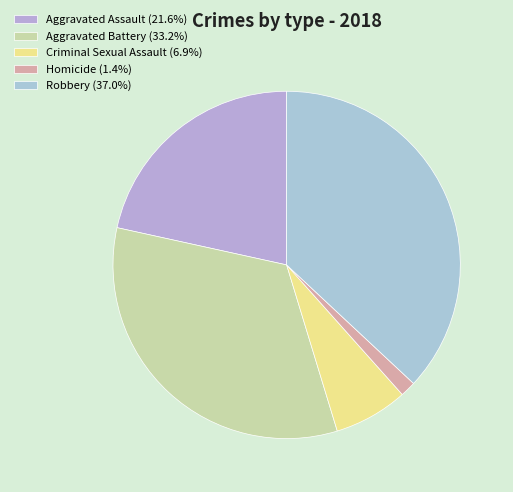

Is it true that Homicide is 1% of the pie?

True